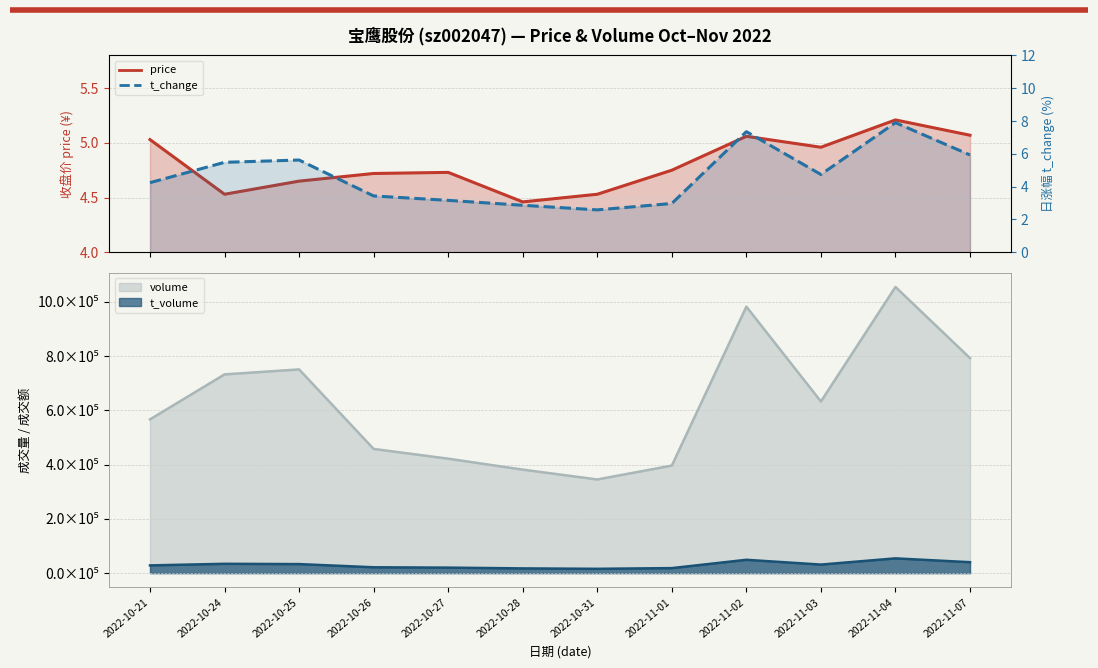

What is the total value across all series at 2022-11-04?

13.1